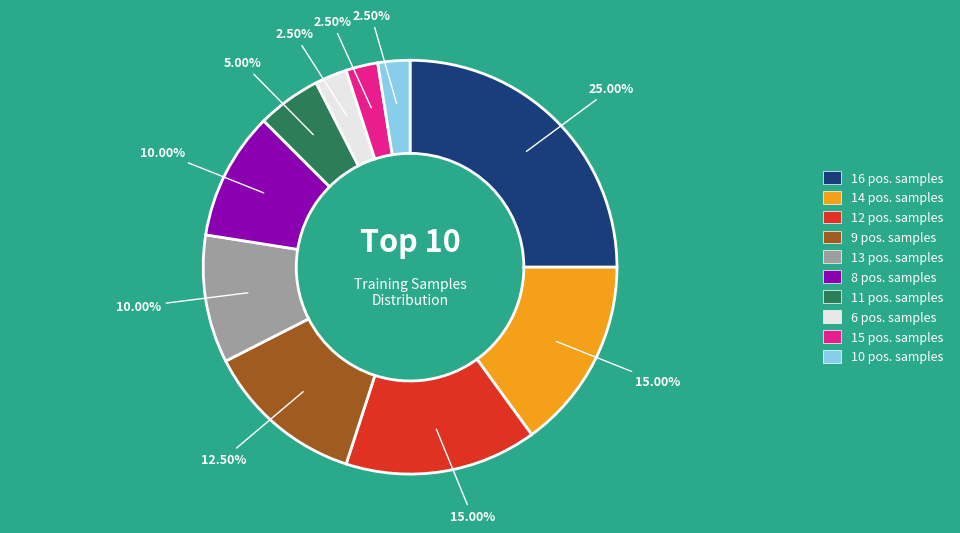

Is there a majority slice in this chart?

No